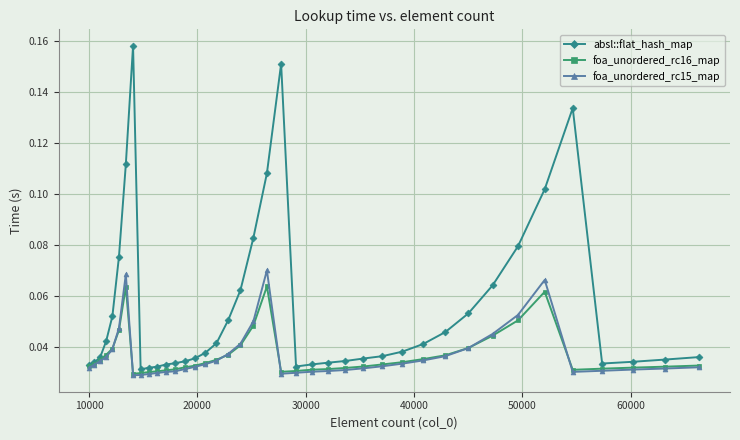

True or false: foa_unordered_rc15_map has more than 2 interior local peaks.

True